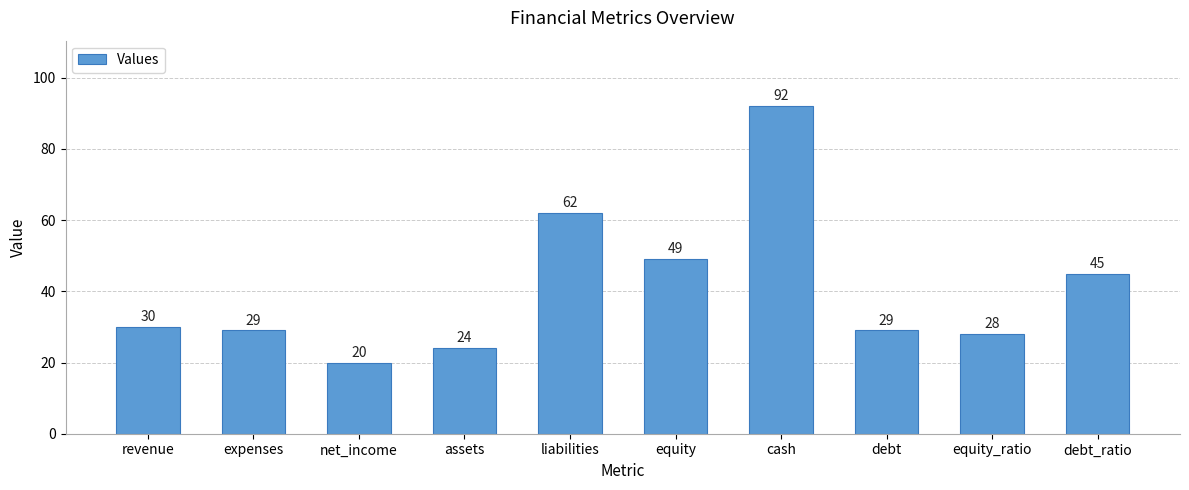

Which has a higher value, expenses or assets?

expenses